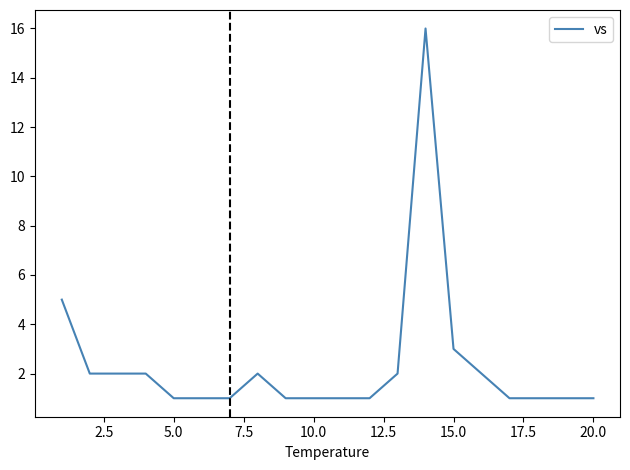

What is the maximum value shown in the chart?

16